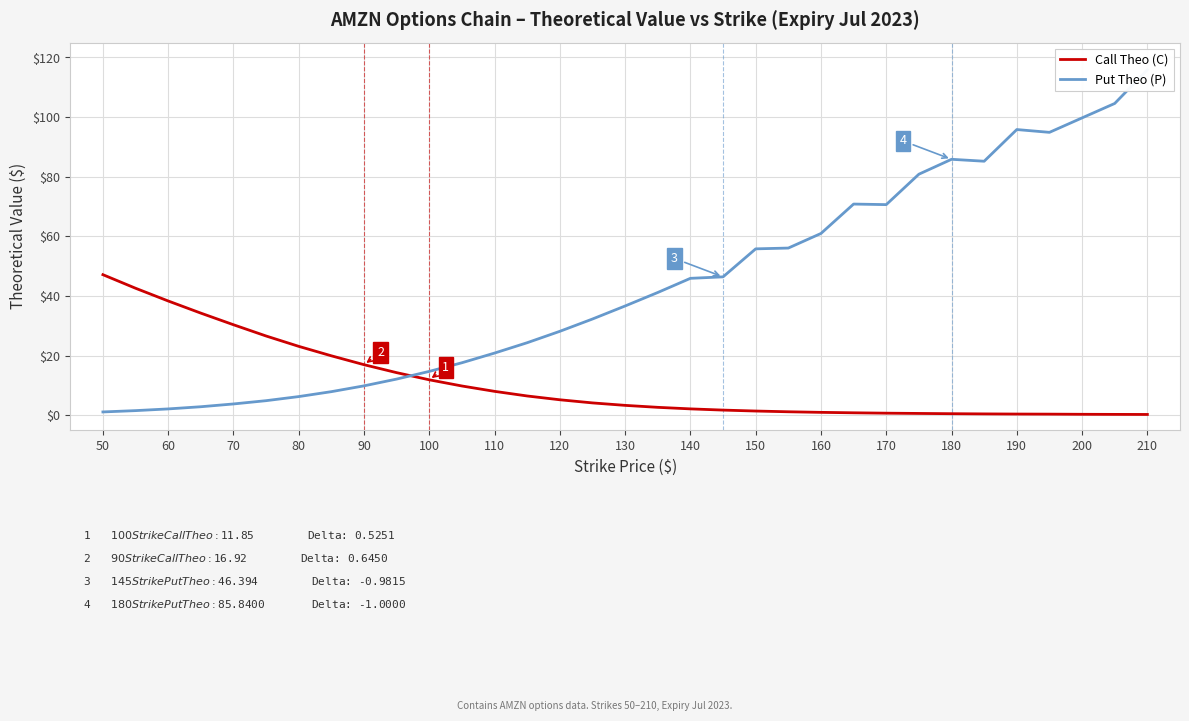

How many distinct data groups are displayed?

2